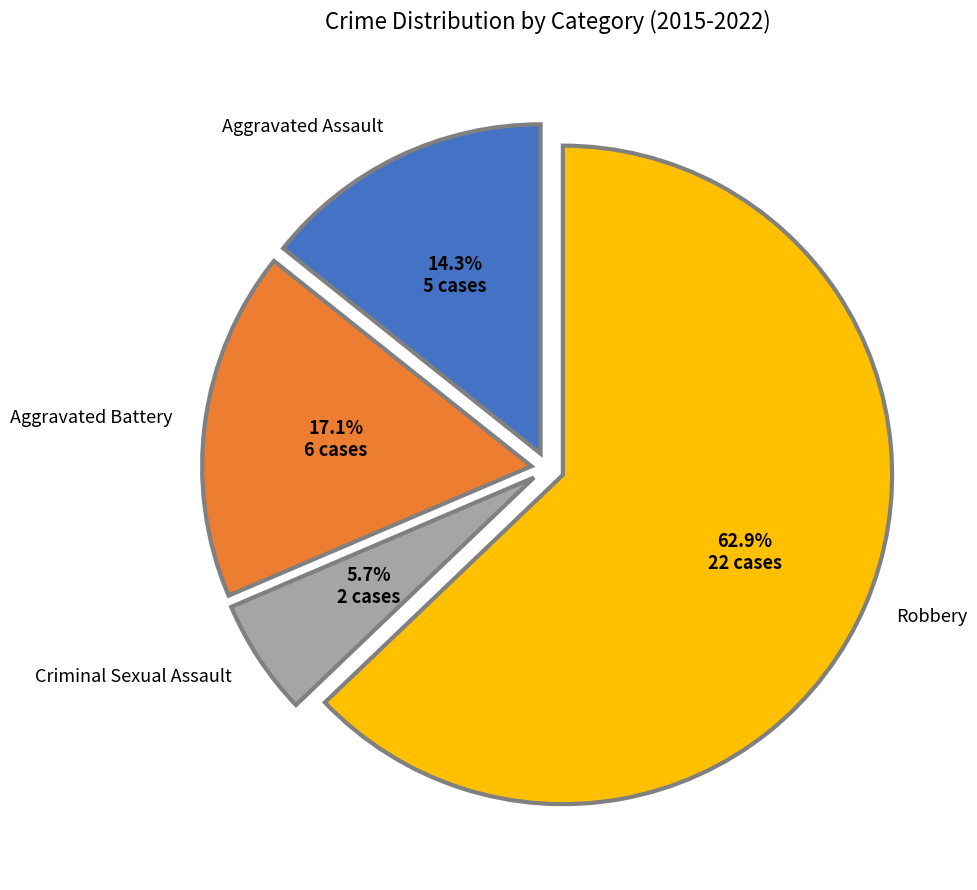

To the nearest percent, what percentage of the pie is Criminal Sexual Assault?

6%